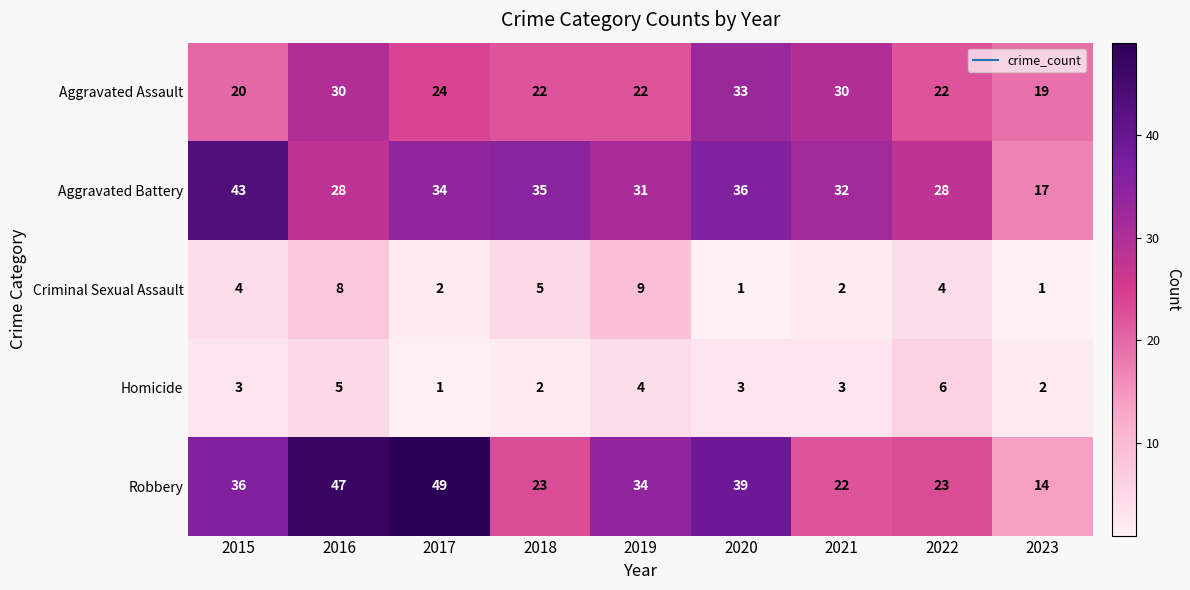

Between 2018 and 2020, which series saw the biggest shift?

Robbery